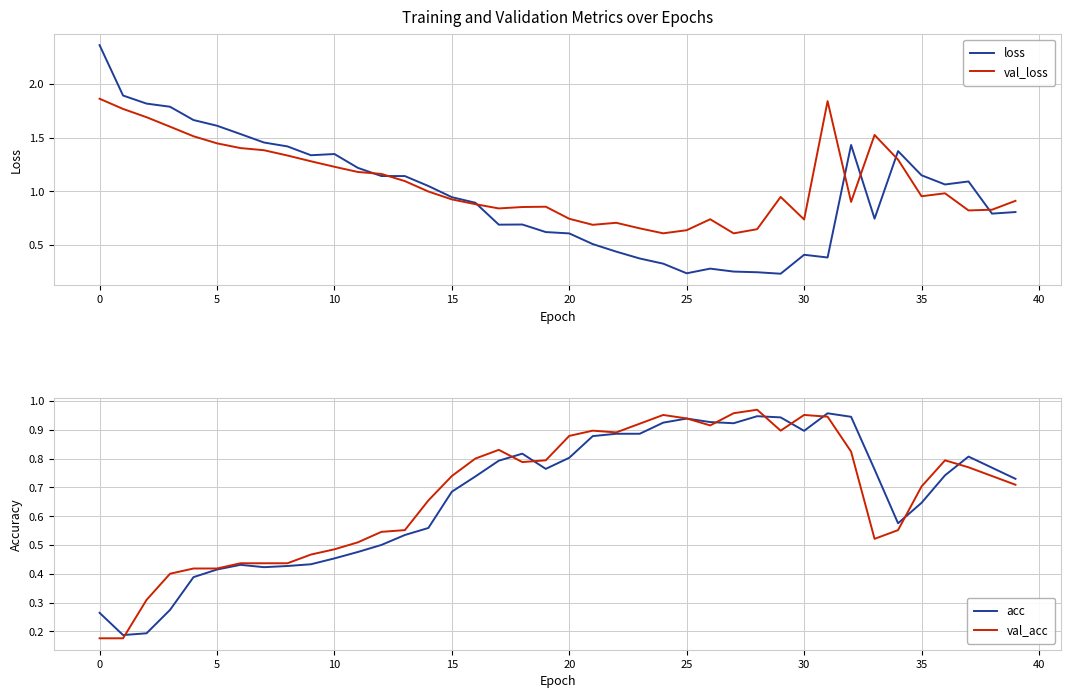

Between which two adjacent categories do val_loss and val_acc first intersect?

19 and 20